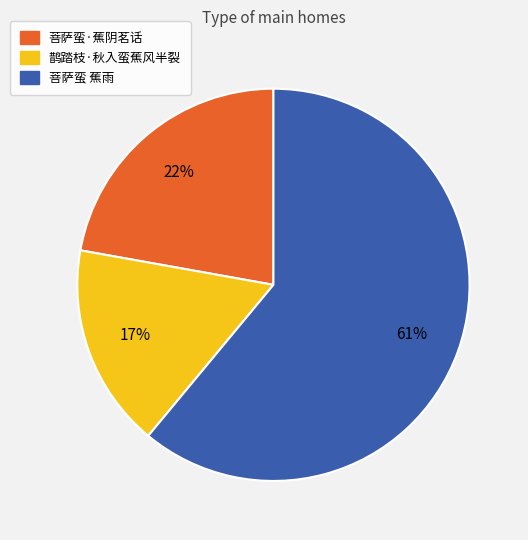

Between 鹊踏枝·秋入蛮蕉风半裂 and 菩萨蛮 蕉雨, which is larger?

菩萨蛮 蕉雨